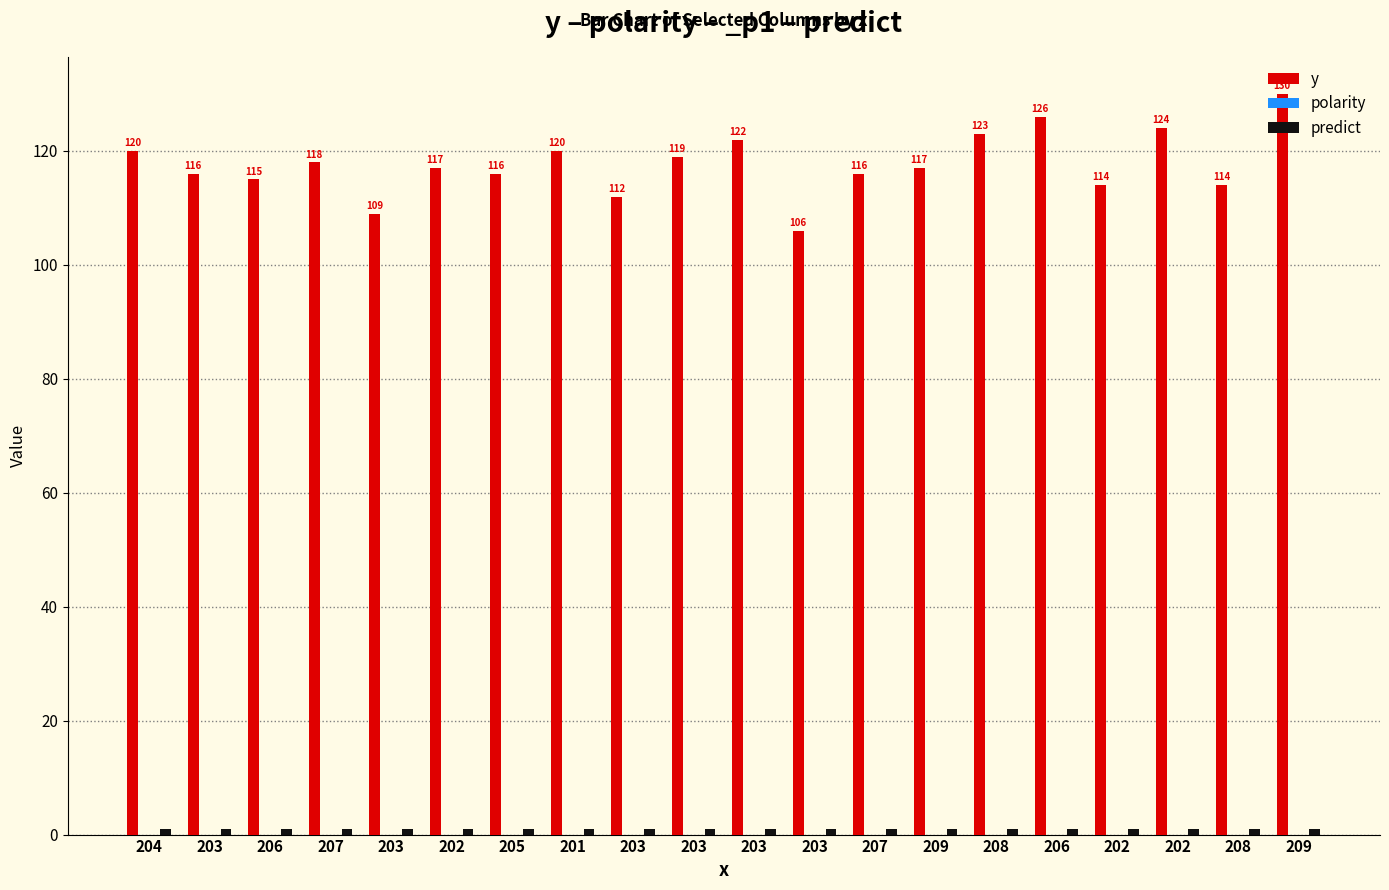

What is the difference between the maximum and minimum values in the y series?

24